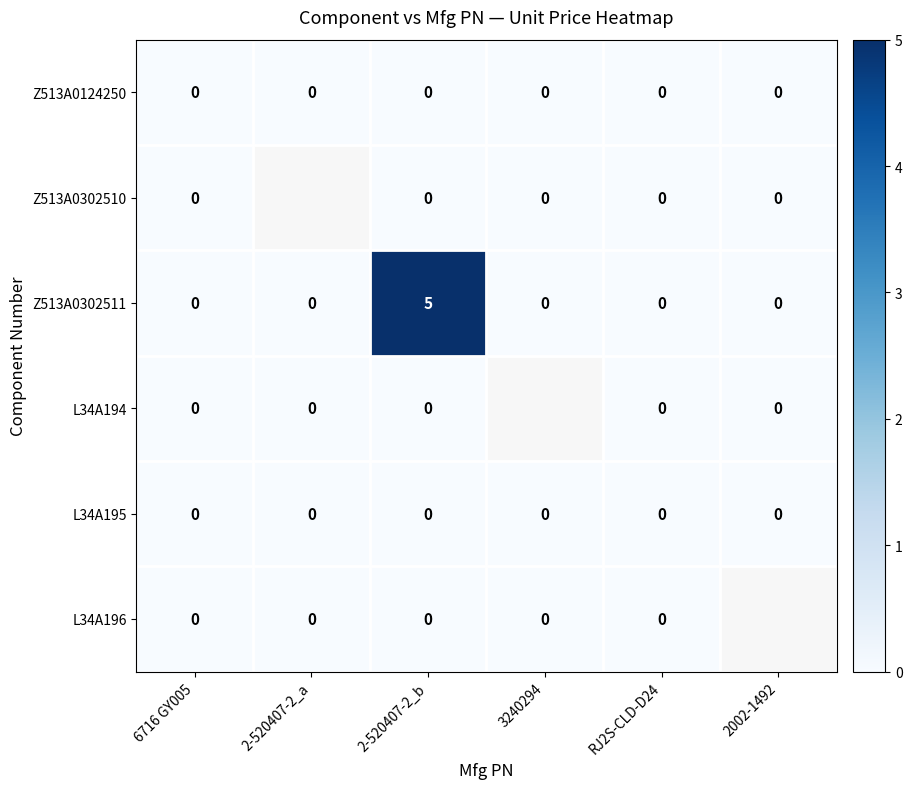

How many Z513A0302511 values are between 0 and 1?

5